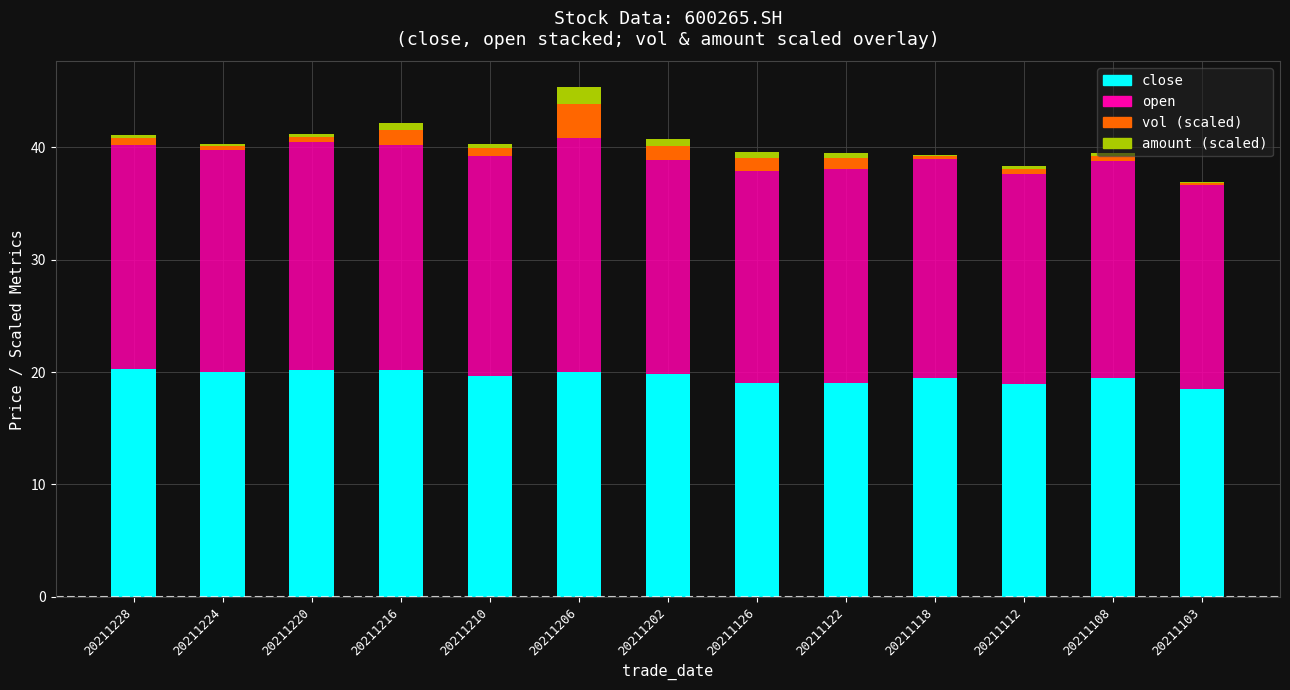

What is the highest value of the close series?

20.3